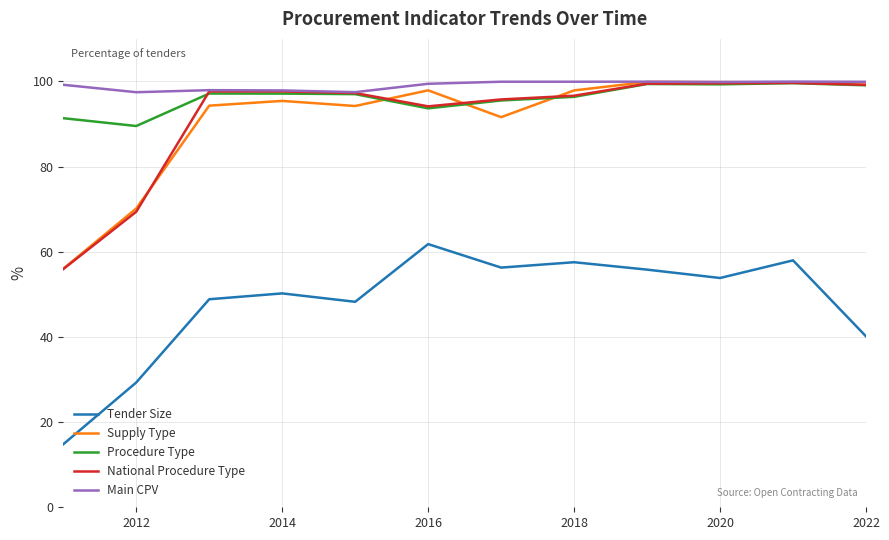

What is the greatest value displayed?

100.0